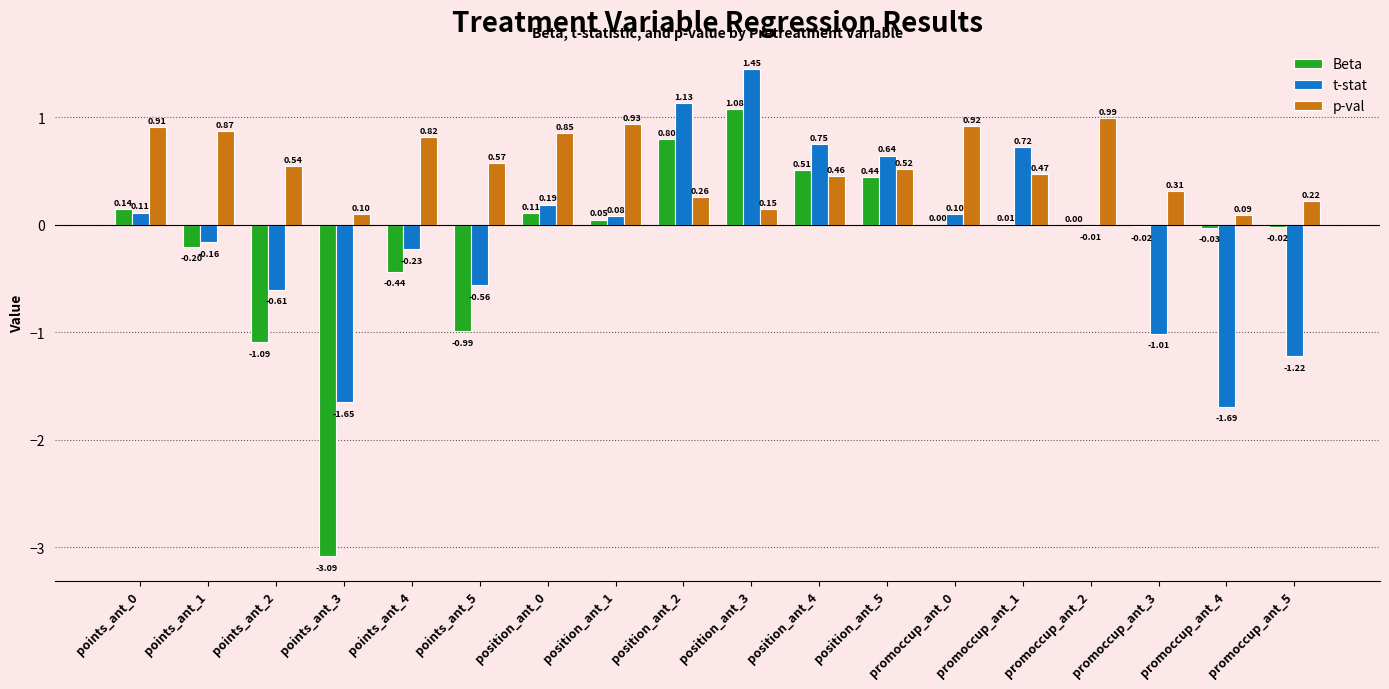

Which series has the widest spread of values?

Beta